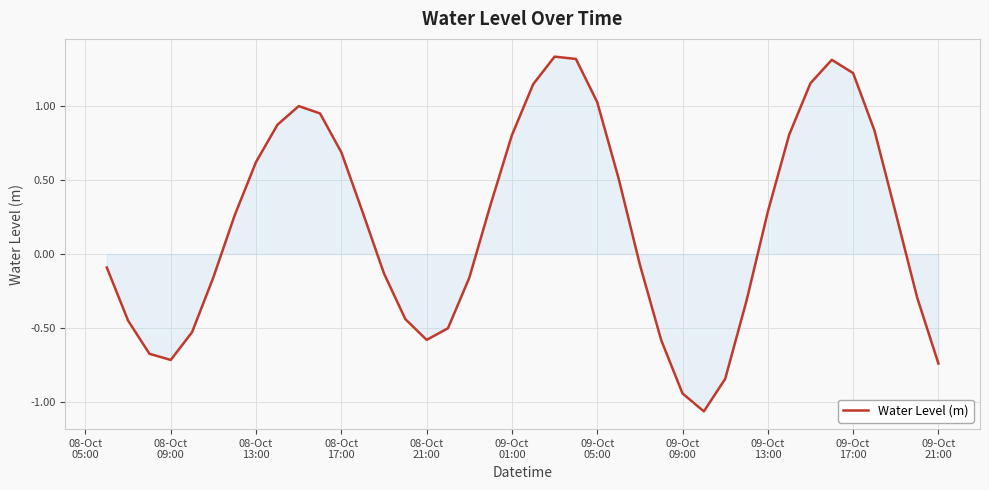

What is the difference between the maximum and minimum values?

2.4